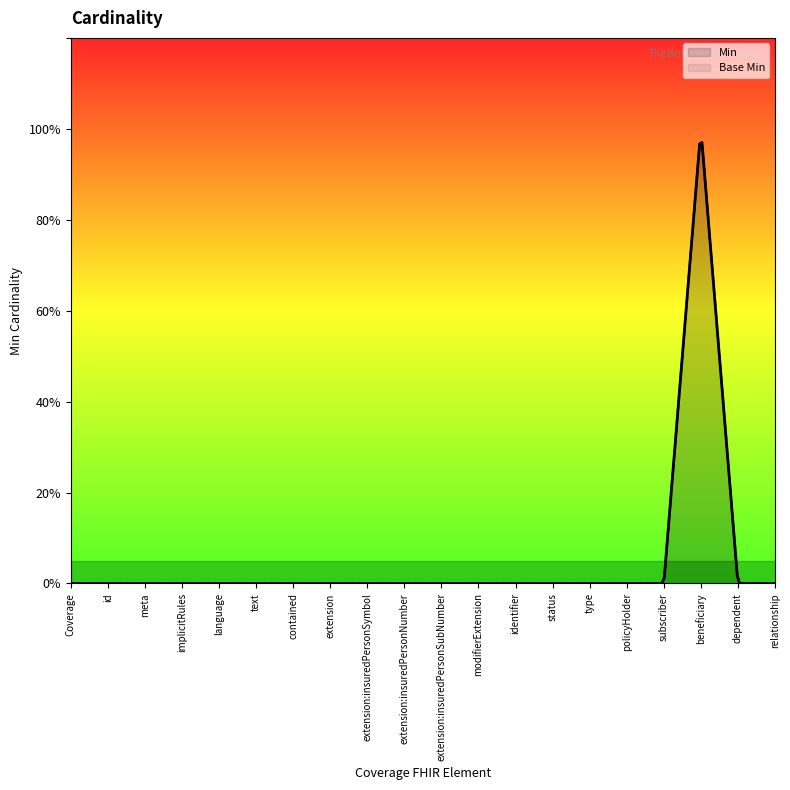

True or false: Base Min and Min intersect in this chart.

False